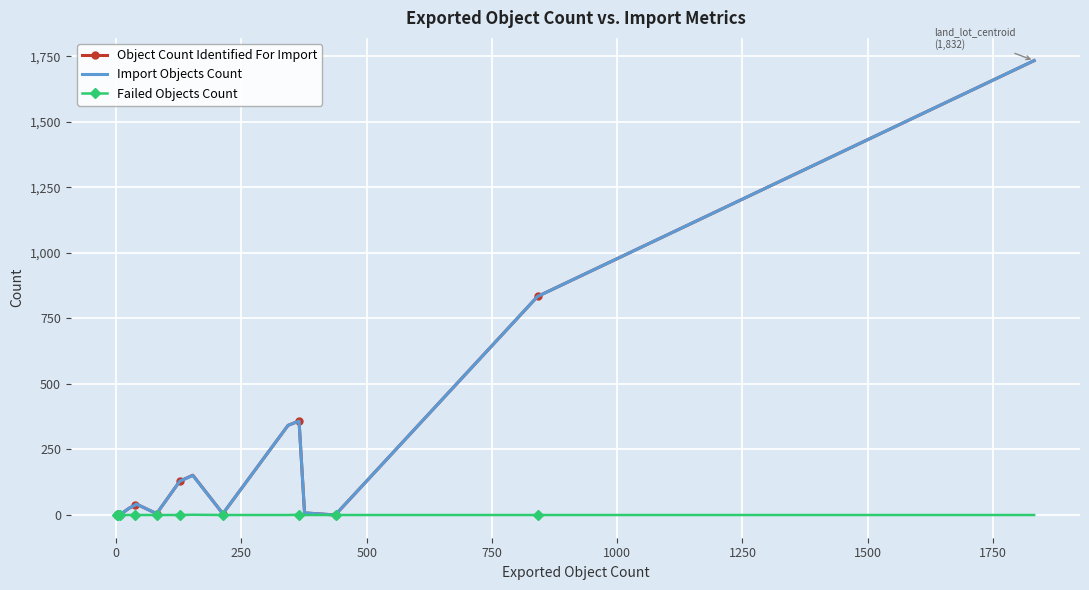

What are all the series names shown in the legend?

Object Count Identified For Import, Import Objects Count, Failed Objects Count